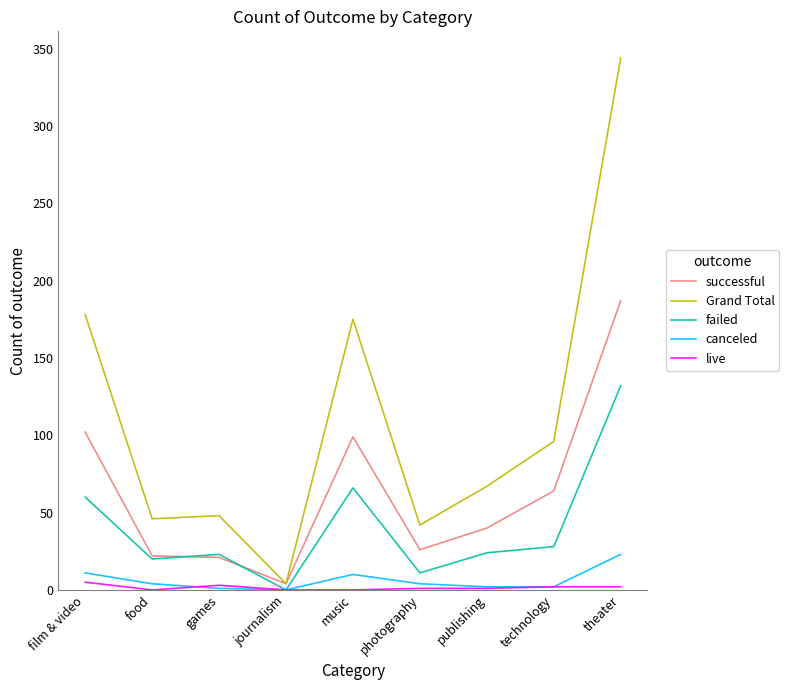

How many values in the successful series are below 40?

4